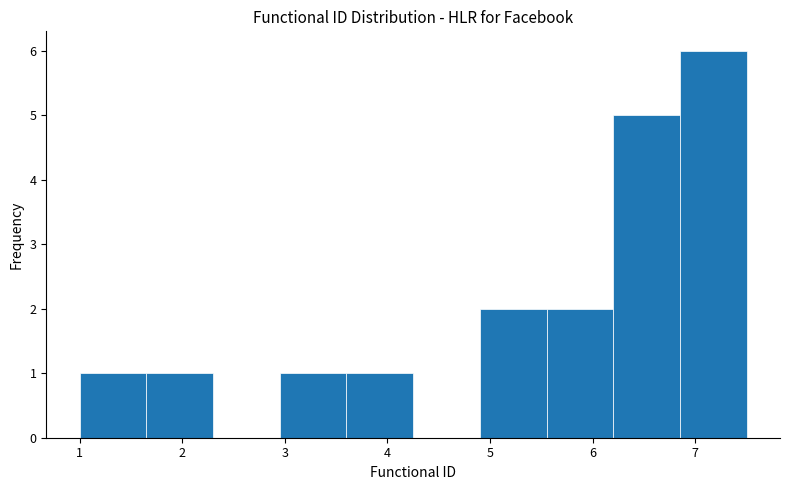

Reading left to right, list every bar in this chart as the range it spans on the x-axis followed by its height. Neither the bar edges nor the heights are printed on the chart, so give them approximately, as read against the axes.

1.00 to 1.65: 1
1.65 to 2.30: 1
2.30 to 2.95: 0
2.95 to 3.60: 1
3.60 to 4.25: 1
4.25 to 4.90: 0
4.90 to 5.55: 2
5.55 to 6.20: 2
6.20 to 6.85: 5
6.85 to 7.50: 6